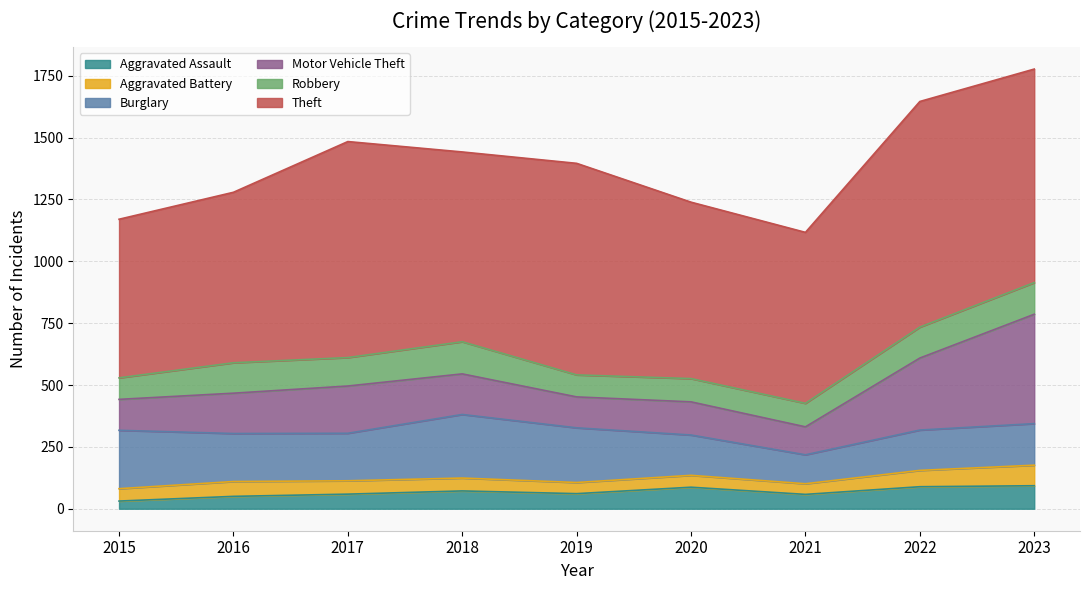

The Aggravated Battery series shows 52 at 2018. True or false?

True